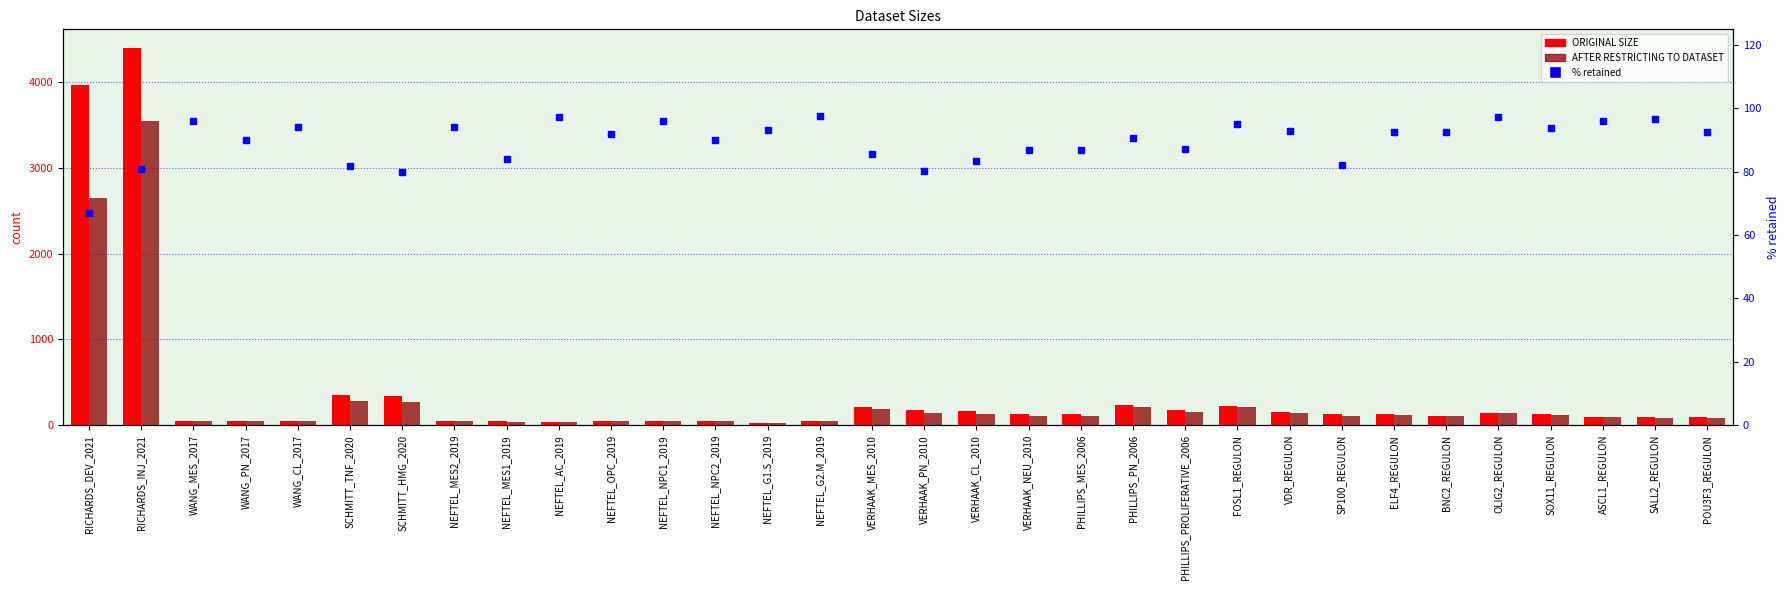

Which series changed the most between RICHARDS_DEV_2021 and VDR_REGULON?

ORIGINAL SIZE